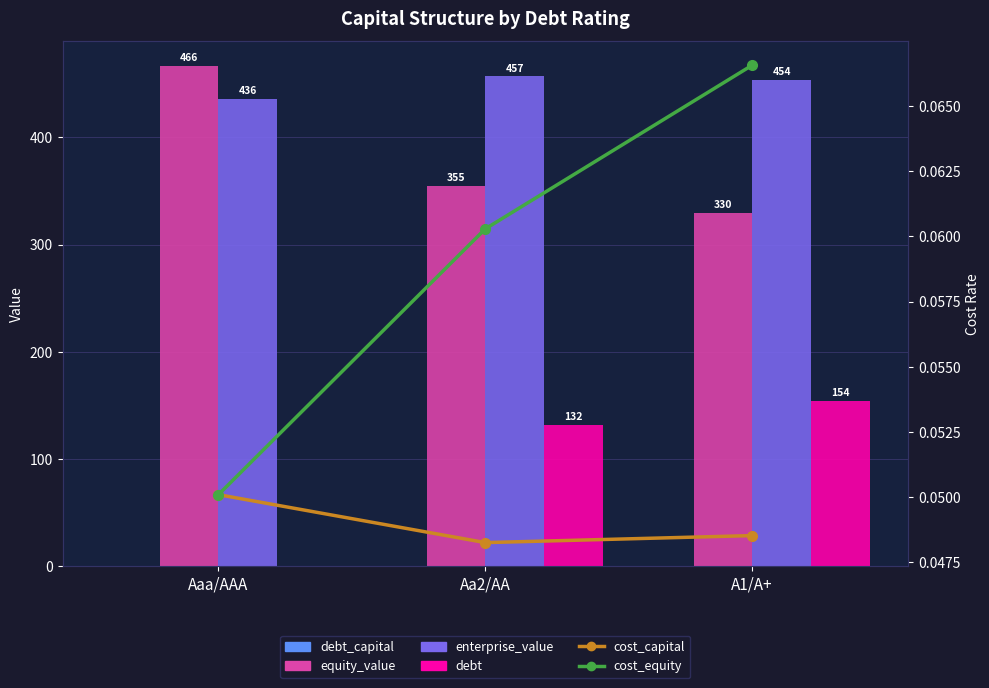

Reading right to left, extract all data points from this chart.

debt_capital: 0.3	0.3	0.0
equity_value: 329.5	354.7	466.1
enterprise_value: 453.5	456.7	436.0
debt: 154.1	132.1	0.0
cost_capital: 0.0	0.0	0.1
cost_equity: 0.1	0.1	0.1